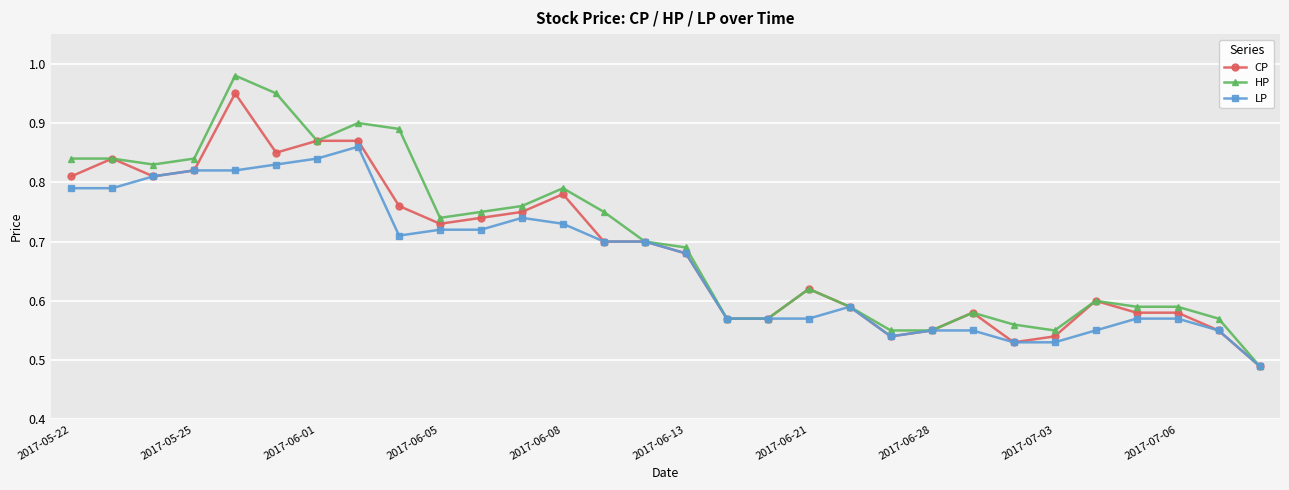

How many series are shown in this chart?

3